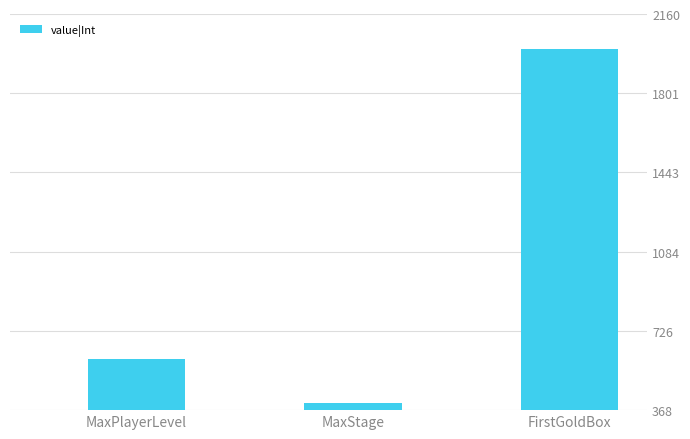

How many data points does each series have?

3